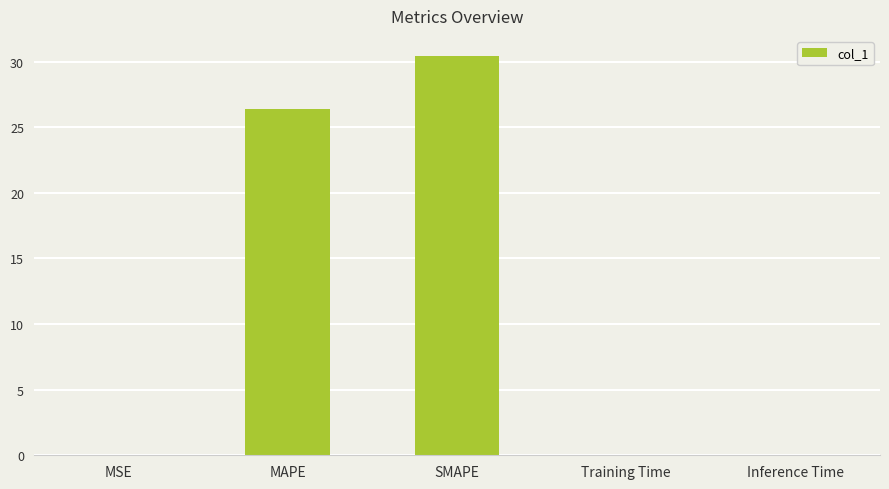

What is the ratio of the value at MAPE to the value at SMAPE?

0.9